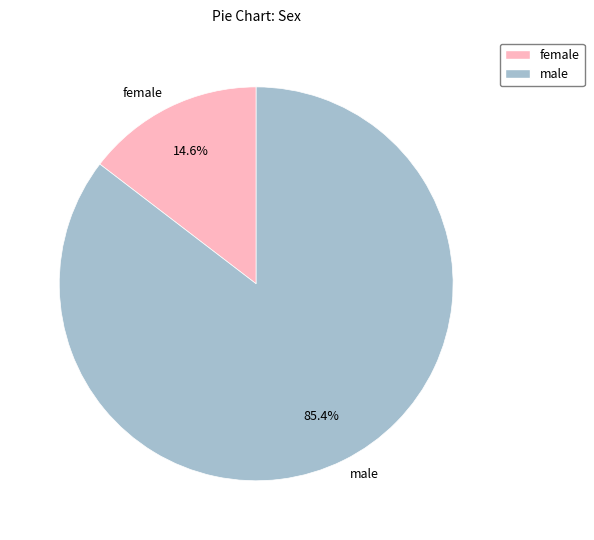

To the nearest percent, what is the difference between the male and female slice percentages?

71%